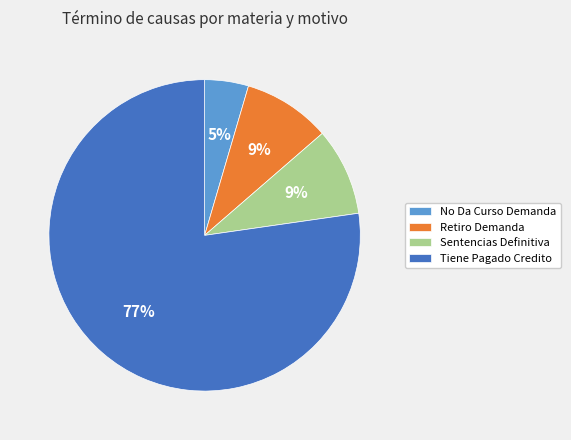

Is the sum of Tiene Pagado Credito and Retiro Demanda greater than half?

Yes